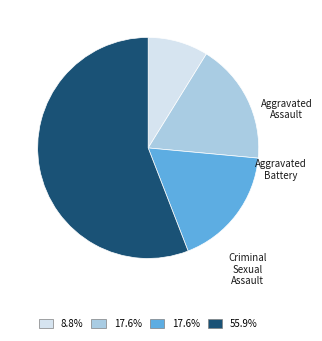

Which slice is the smallest?

Aggravated Assault